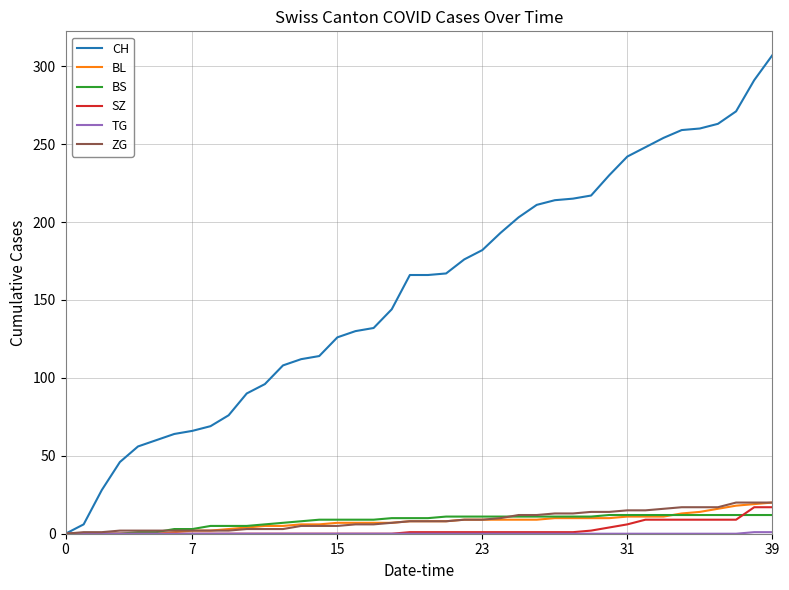

What is the average value of the BL series?

8